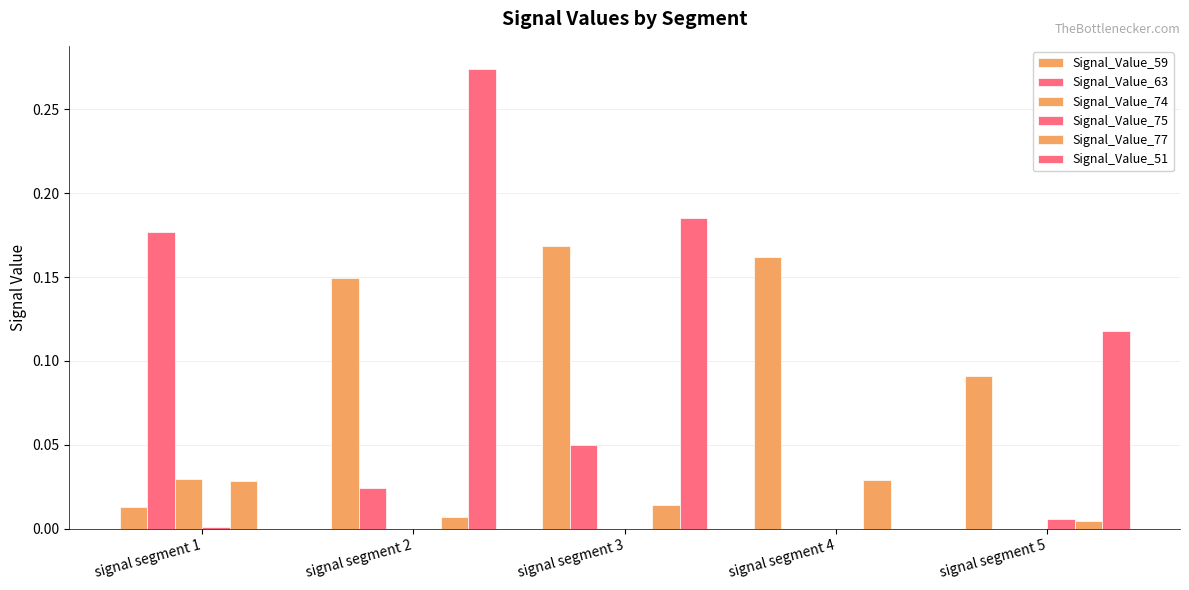

What is the value of the Signal_Value_63 bar at the 1st from the left?

0.2